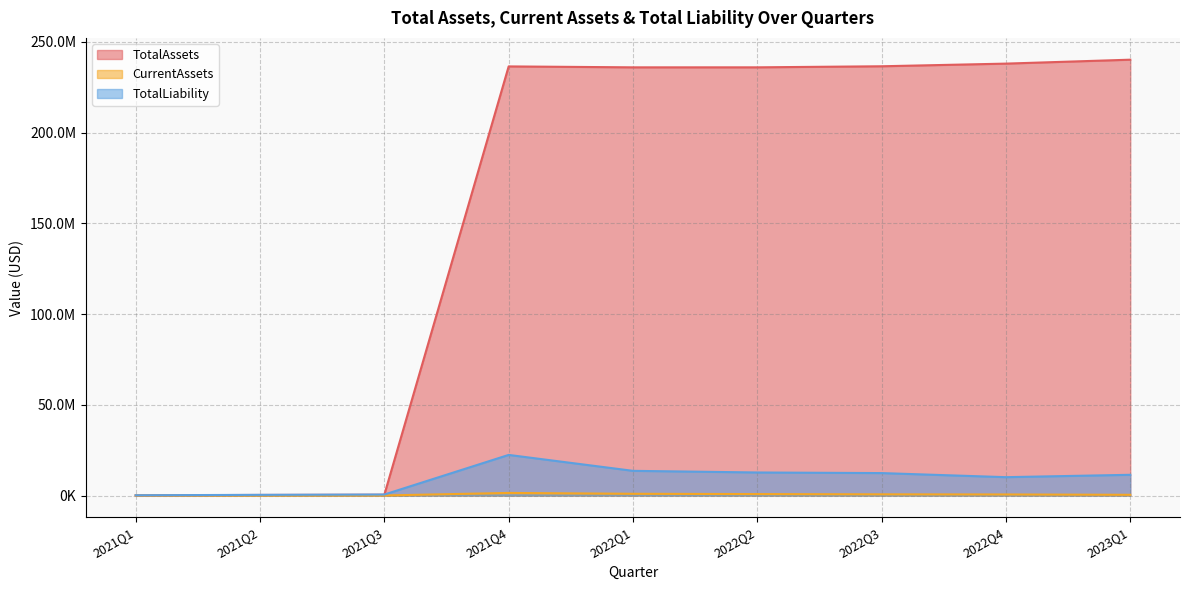

What is the average value of the TotalAssets series?

158196252